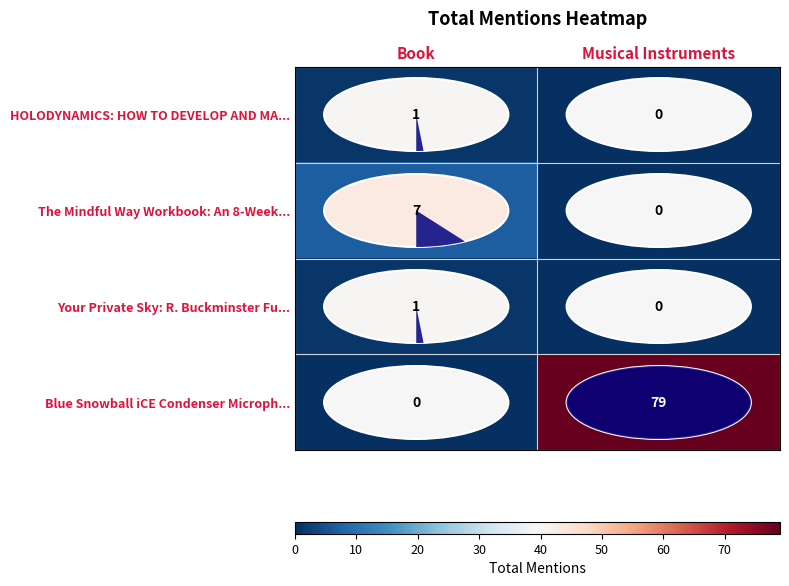

The value of The Mindful Way Workbook: An 8-Week... at Book is 2. True or false?

False